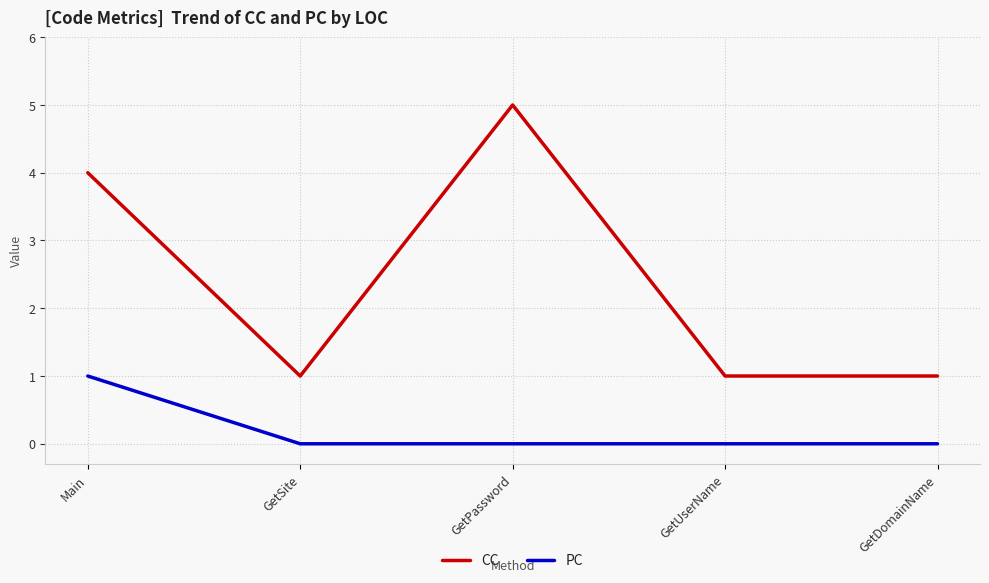

What is the maximum value shown in the chart?

5